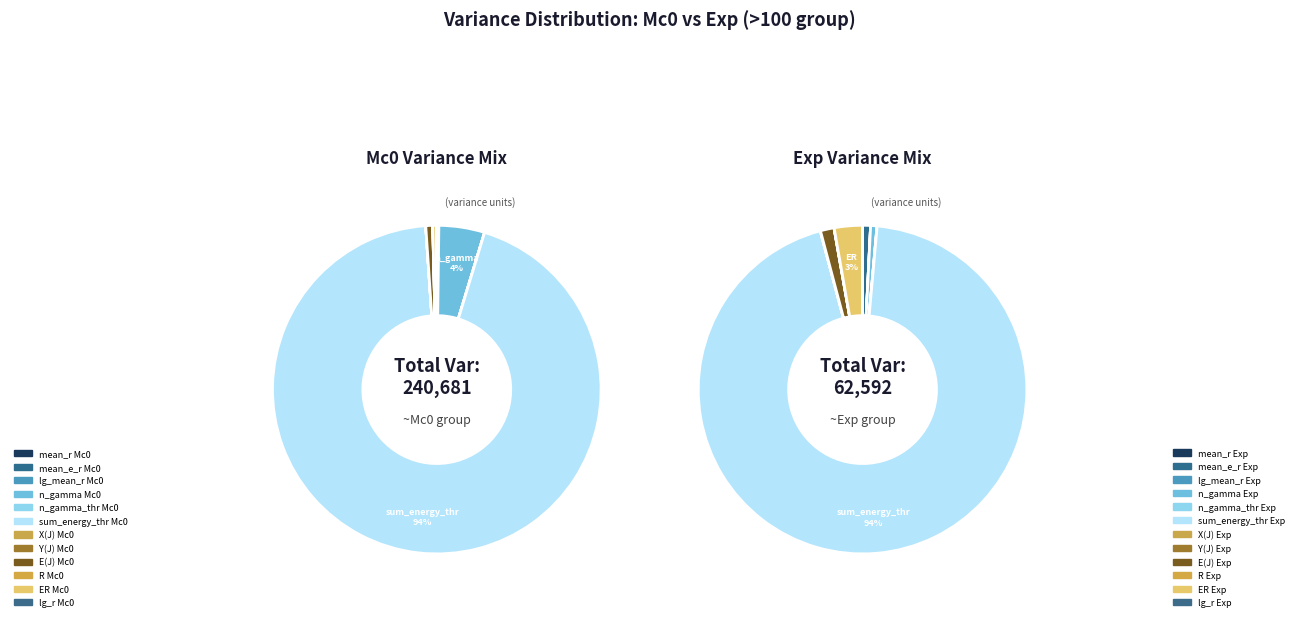

Is there a majority slice in this chart?

Yes